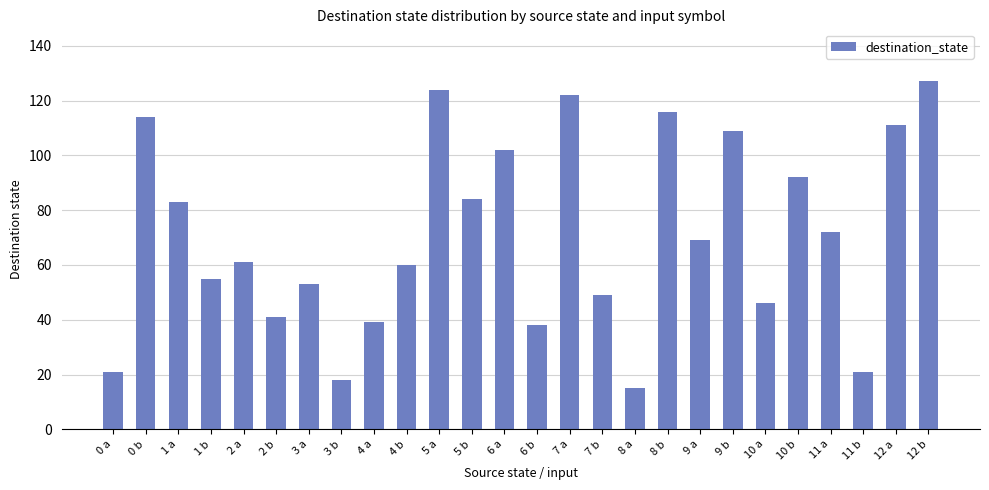

Reading left to right, list all the values displayed in this chart.

0 a=21	0 b=114	1 a=83	1 b=55	2 a=61	2 b=41	3 a=53	3 b=18	4 a=39	4 b=60	5 a=124	5 b=84	6 a=102	6 b=38	7 a=122	7 b=49	8 a=15	8 b=116	9 a=69	9 b=109	10 a=46	10 b=92	11 a=72	11 b=21	12 a=111	12 b=127